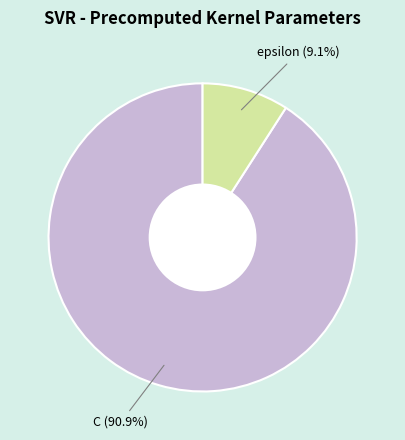

Which slice is the smallest?

epsilon